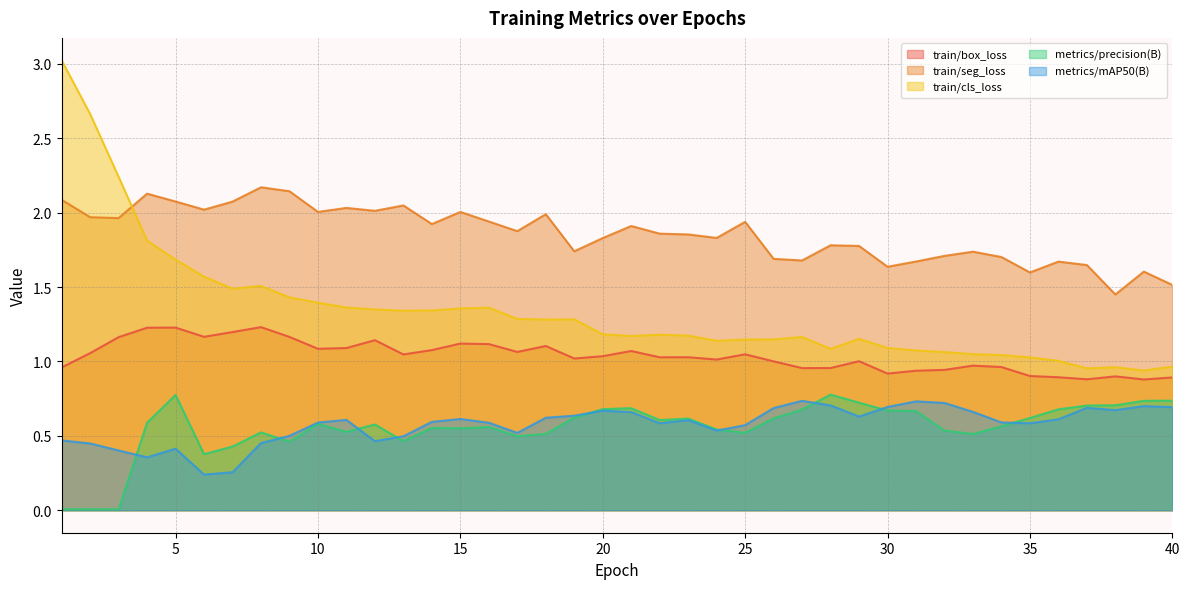

True or false: train/seg_loss and metrics/precision(B) intersect in this chart.

False